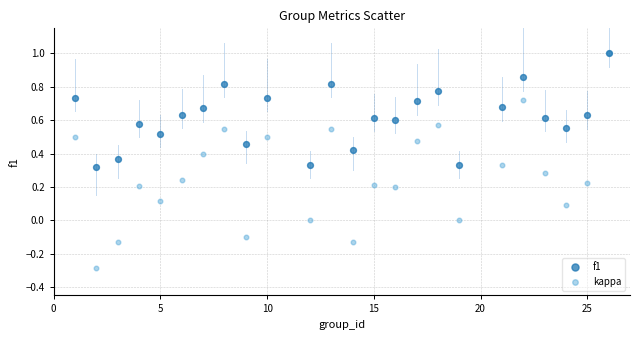

Which series has the largest Y range (max minus min)?

kappa